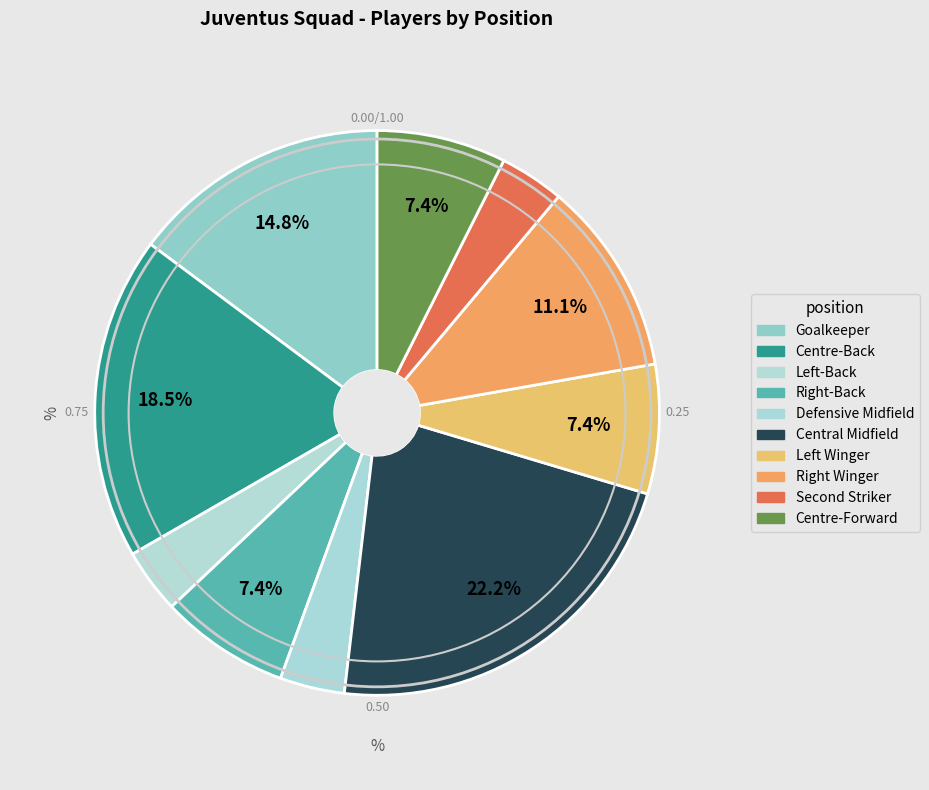

The Defensive Midfield slice represents 9% of the pie. True or false?

False